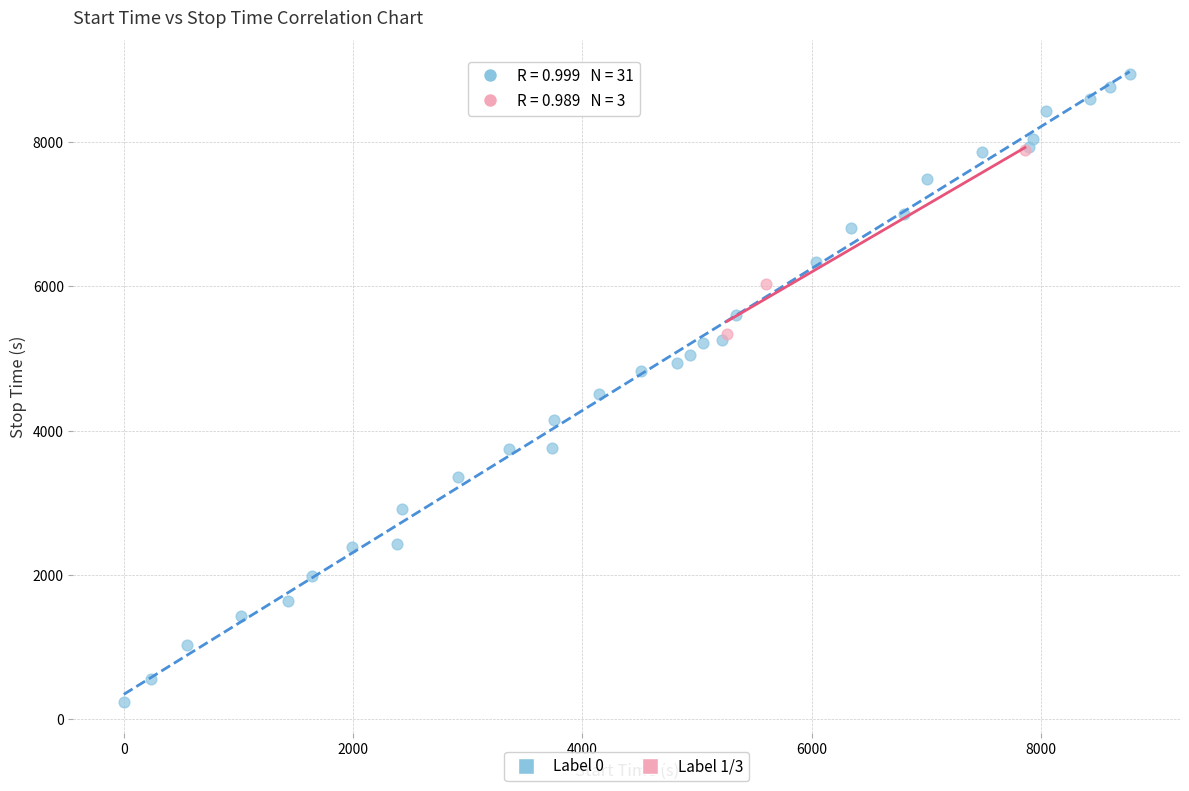

Which series has the largest Y range (max minus min)?

Label 0